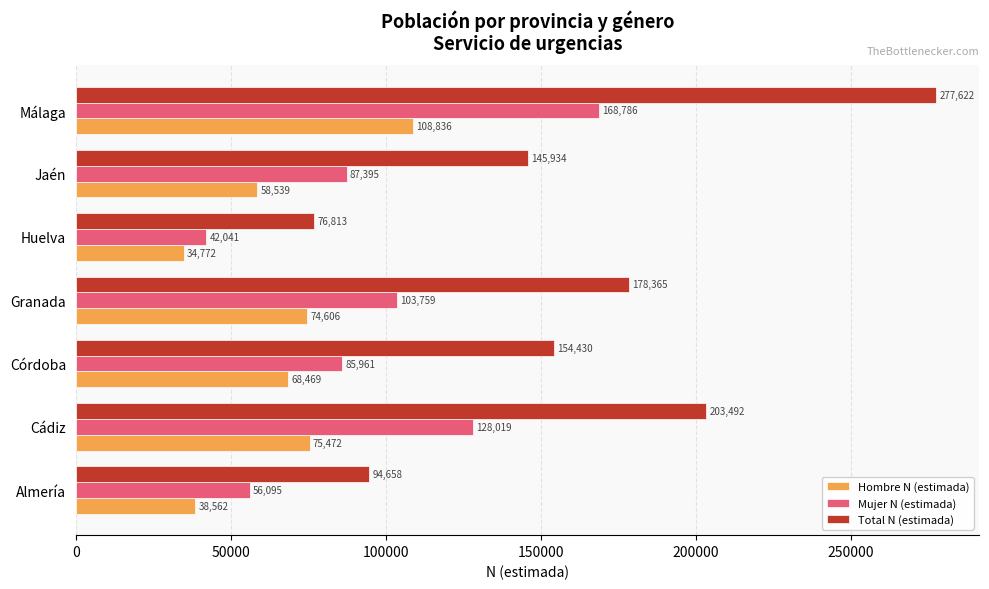

At which label does Total N (estimada) reach its peak?

Málaga